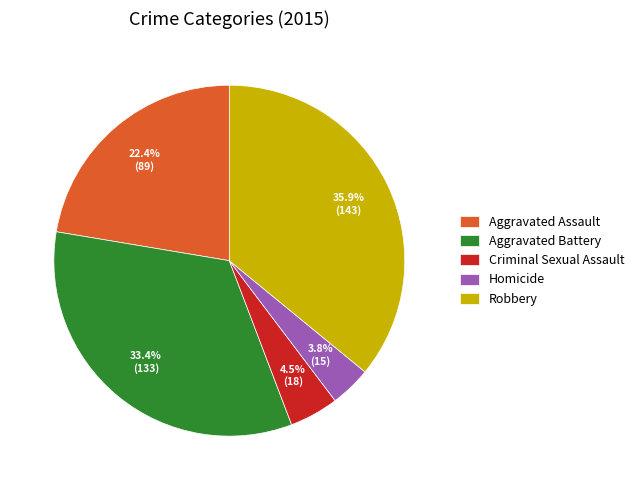

How many slices are in this pie chart?

5